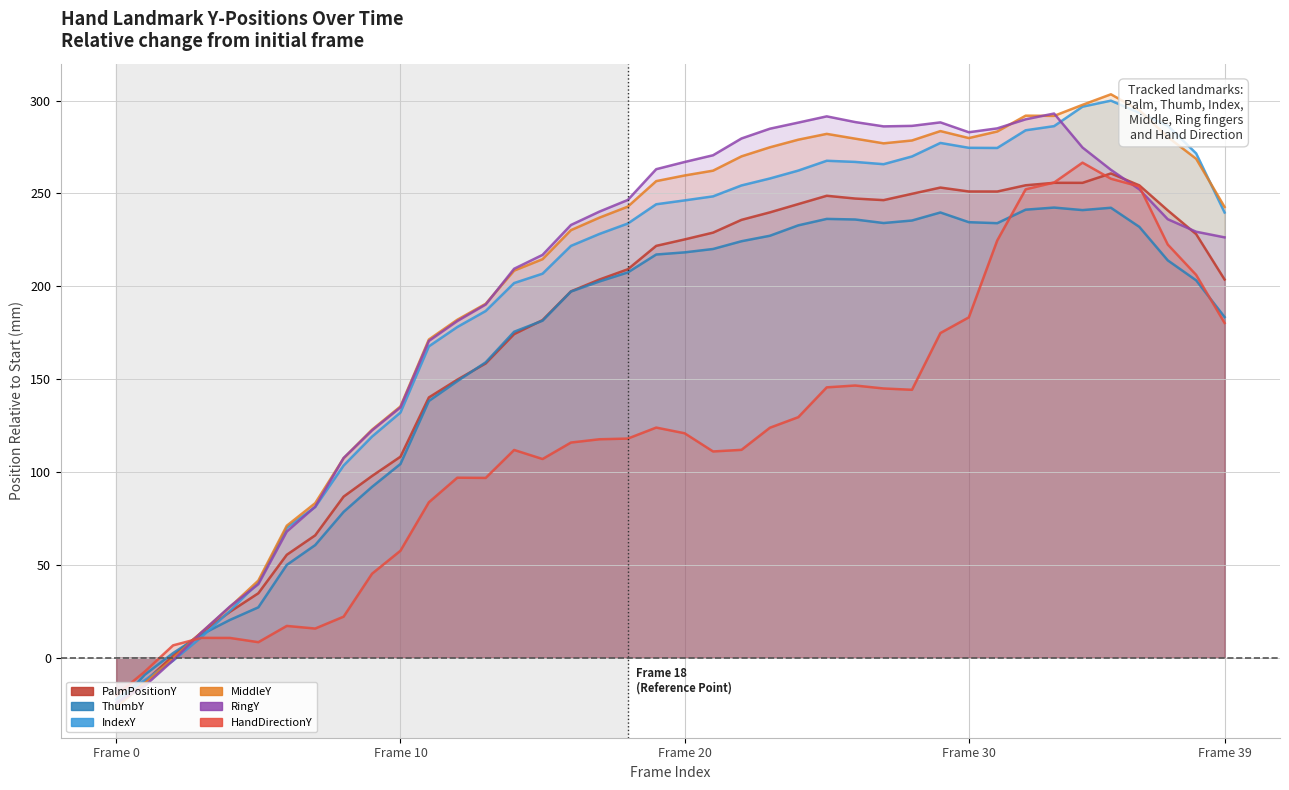

Is it true that PalmPositionY equals 230.7 at 12?

False